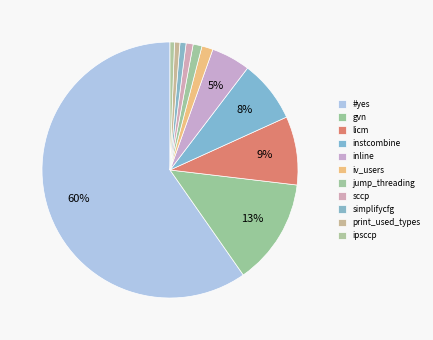

Count the number of slices in the pie.

11